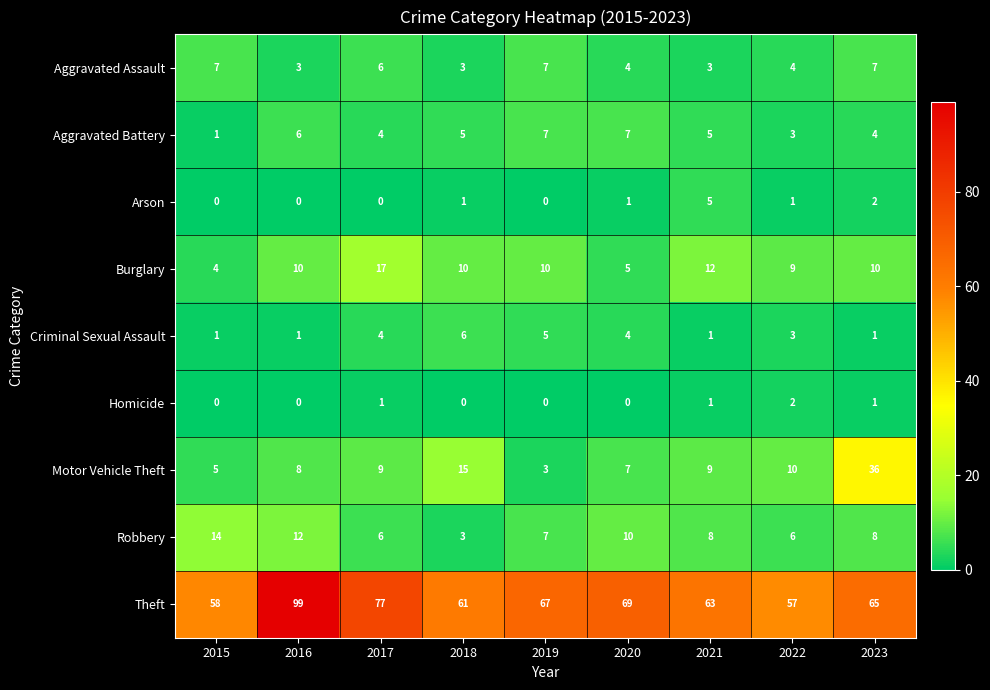

Is the value of Homicide at 2015 greater than the value of Aggravated Battery at 2023?

No